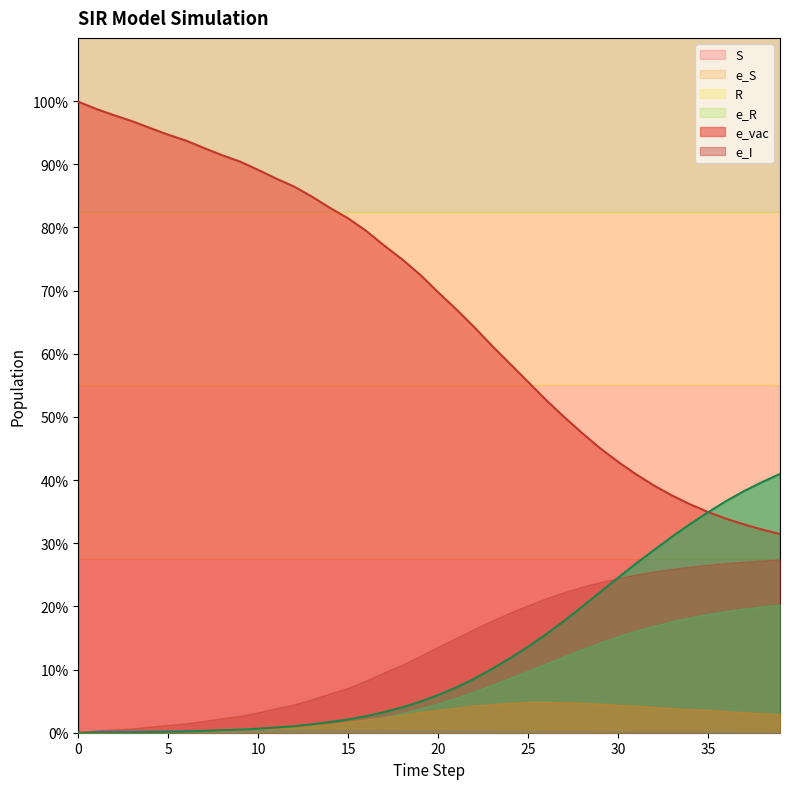

Read the e_I value at 37.

32.5